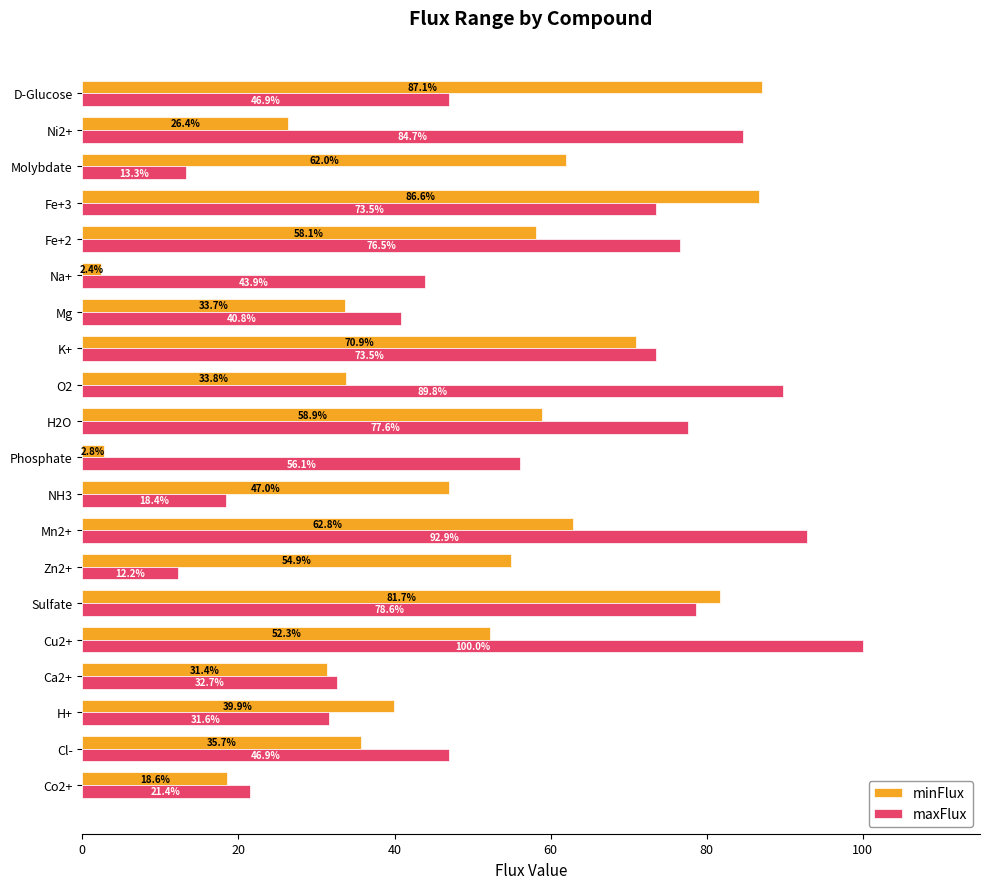

How many values in the maxFlux series are below 56?

10